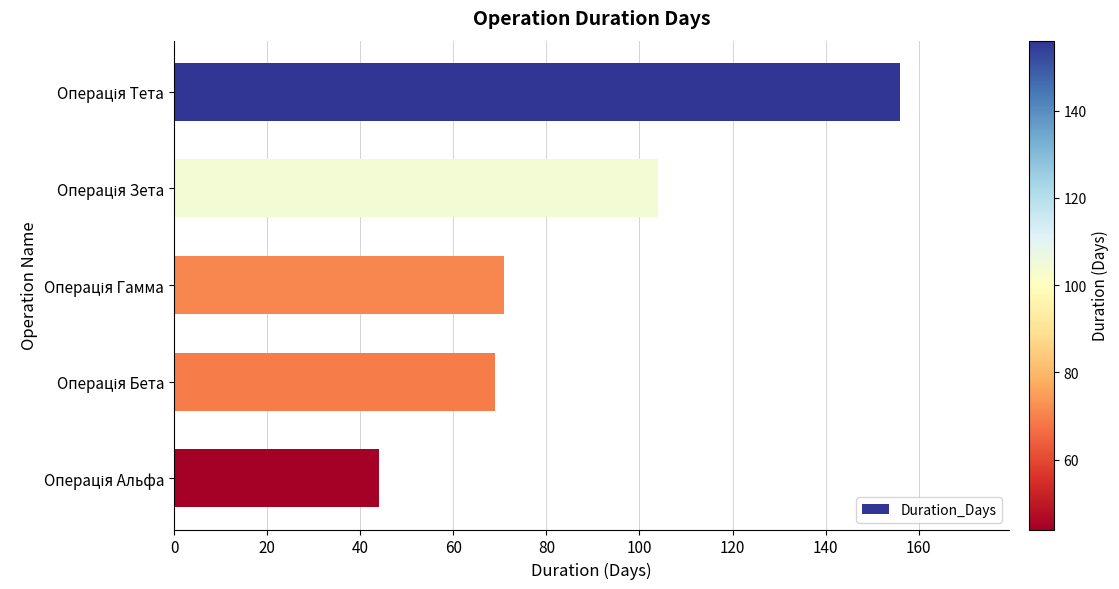

What is the difference between the second highest and minimum values?

60